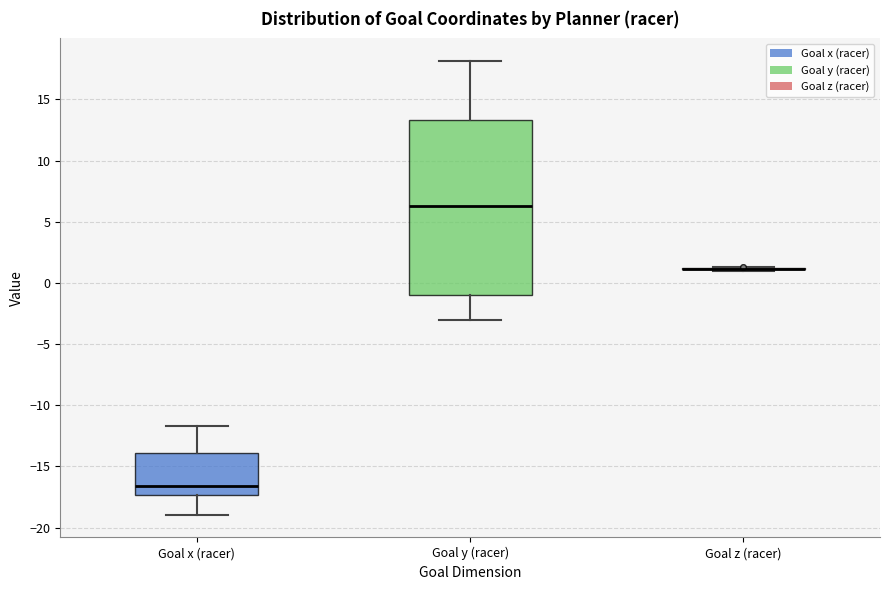

Reading left to right, read every box against the y-axis: the position of its median line, the range the box covers, and the ends of its whiskers. The values are not printed on the chart, so give them approximately, as read against the axis.

Goal x (racer): median -16.5, box -17.5 to -14.0, whiskers -19.0 to -11.5
Goal y (racer): median 6.5, box -1.0 to 13.5, whiskers -3.0 to 18.0
Goal z (racer): box collapsed to a line at 1.0, whiskers 1.0 to 1.5